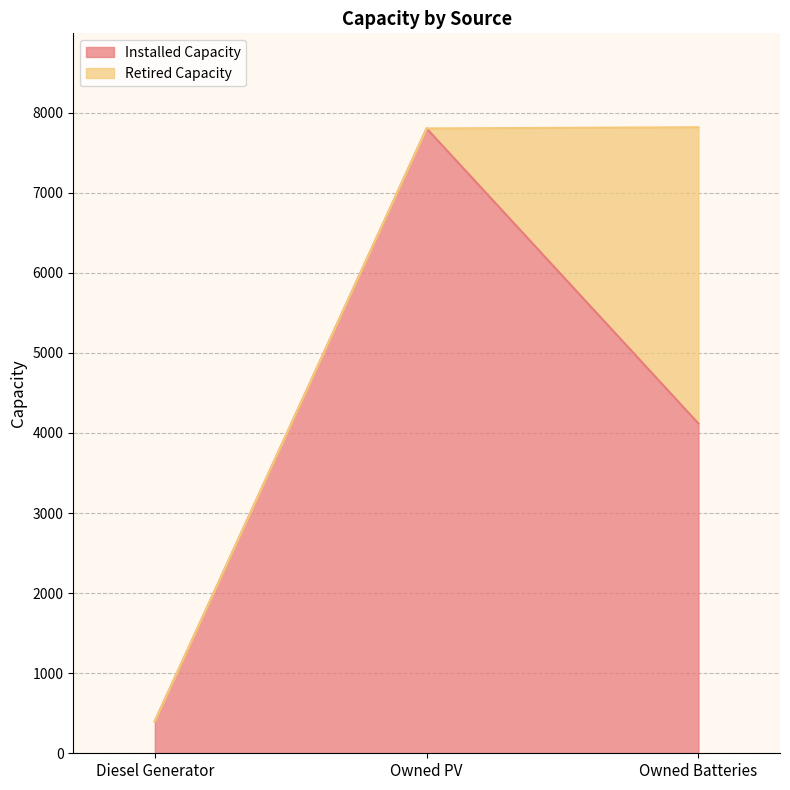

What is the value of the 3rd point from the left?

4118